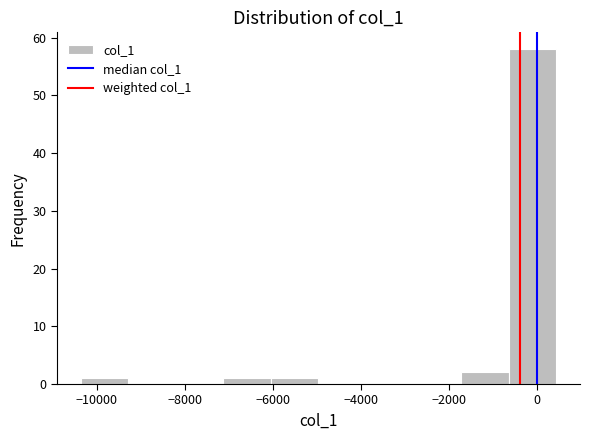

Reading left to right, list every bar in this chart as the range it spans on the x-axis followed by its height. Neither the bar edges nor the heights are printed on the chart, so give them approximately, as read against the axes.

-10400 to -9200: 1
-9200 to -8200: 0
-8200 to -7200: 0
-7200 to -6000: 1
-6000 to -5000: 1
-5000 to -3800: 0
-3800 to -2800: 0
-2800 to -1800: 0
-1800 to -600: 2
-600 to 400: 58